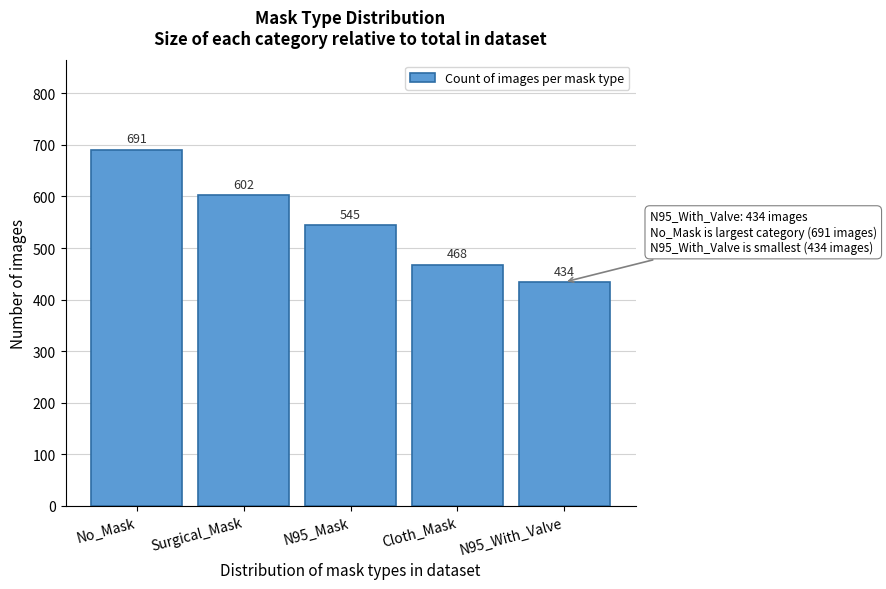

Reading left to right, extract all data points from this chart.

691	602	545	468	434